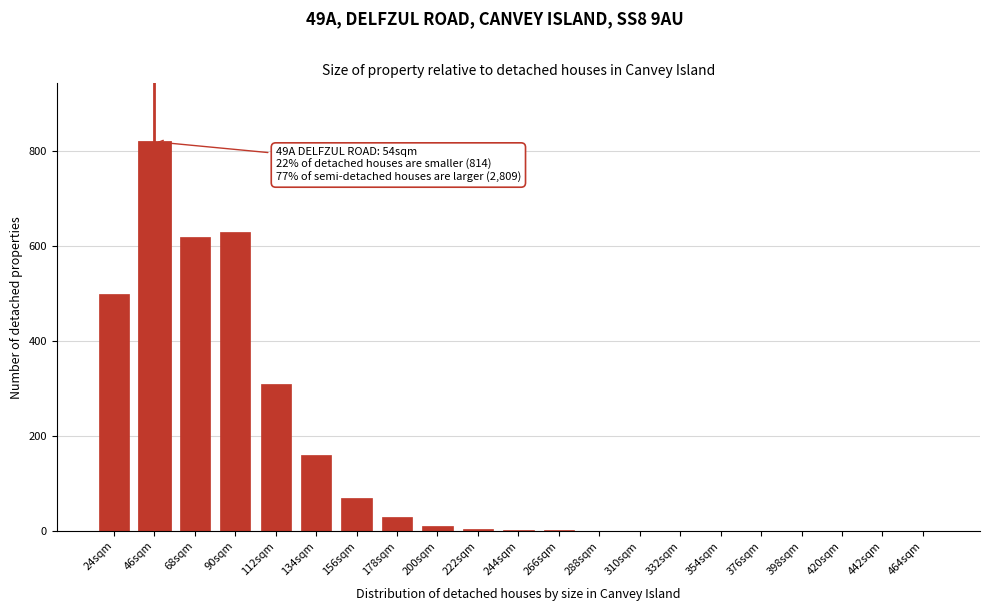

What is the change in value from 24sqm to 156sqm?

-430